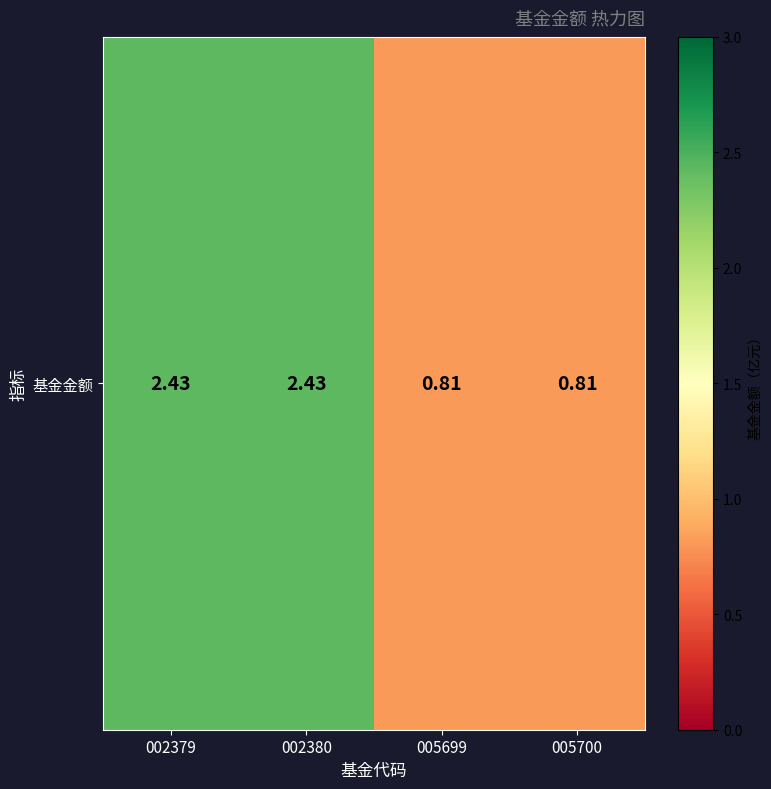

What is the average value?

1.6